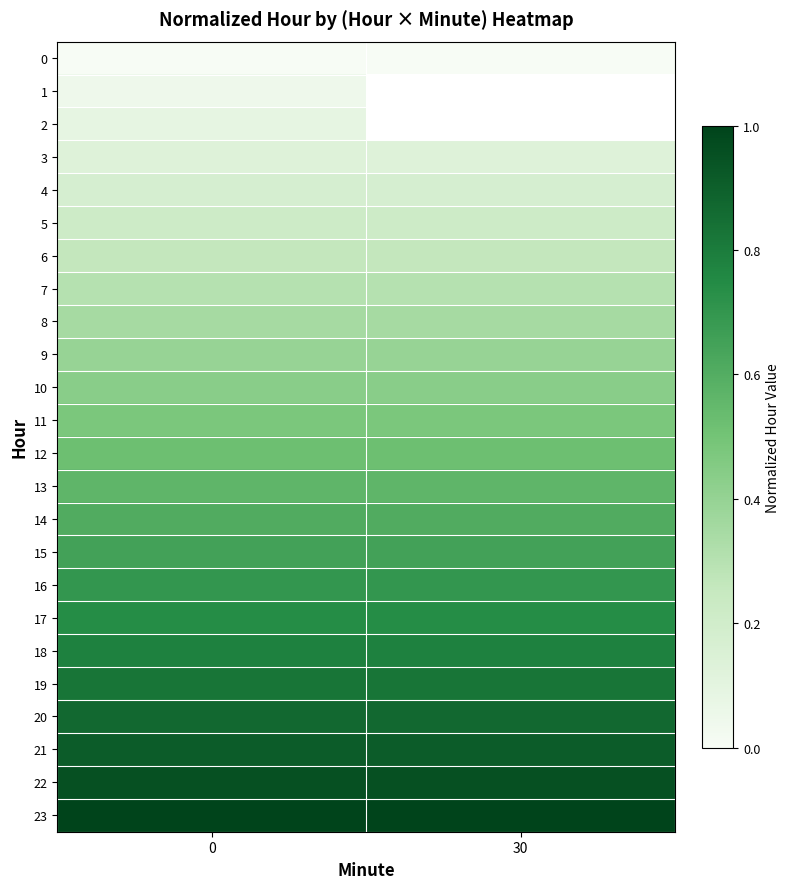

What is the spread (max minus min) of values at 0?

1.0